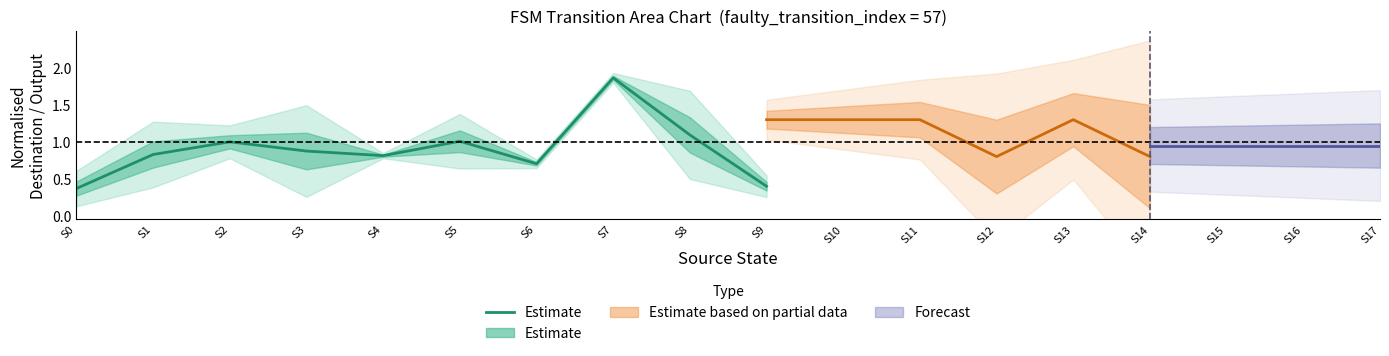

True or false: there are more than 2 points higher than both neighbors.

True